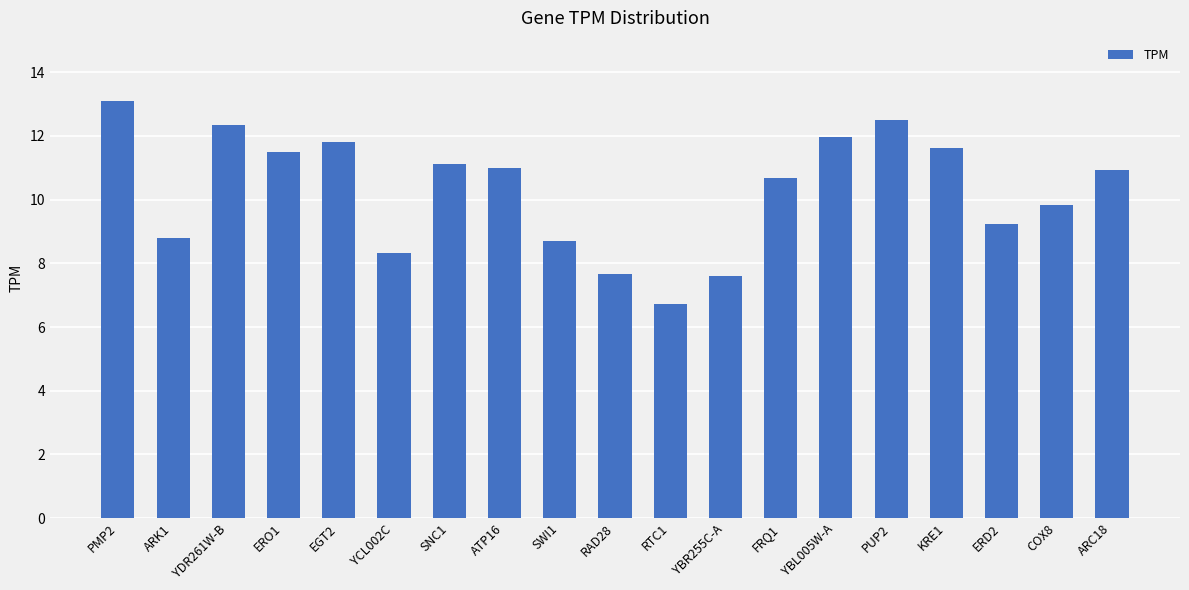

How many values exceed 10?

11